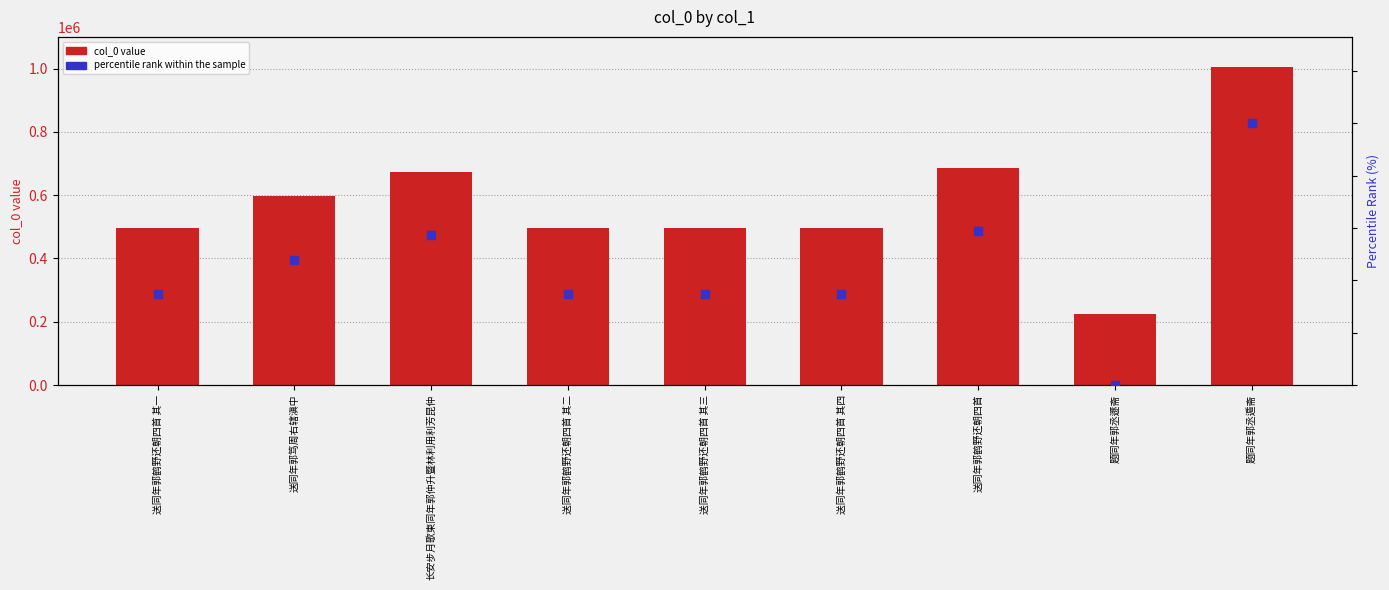

Is the value of percentile rank within the sample at 长安步月歌柬同年郭仲升暨林利用利芳昆仲 greater than the value of col_0 at 题同年郭丞遯斋?

No